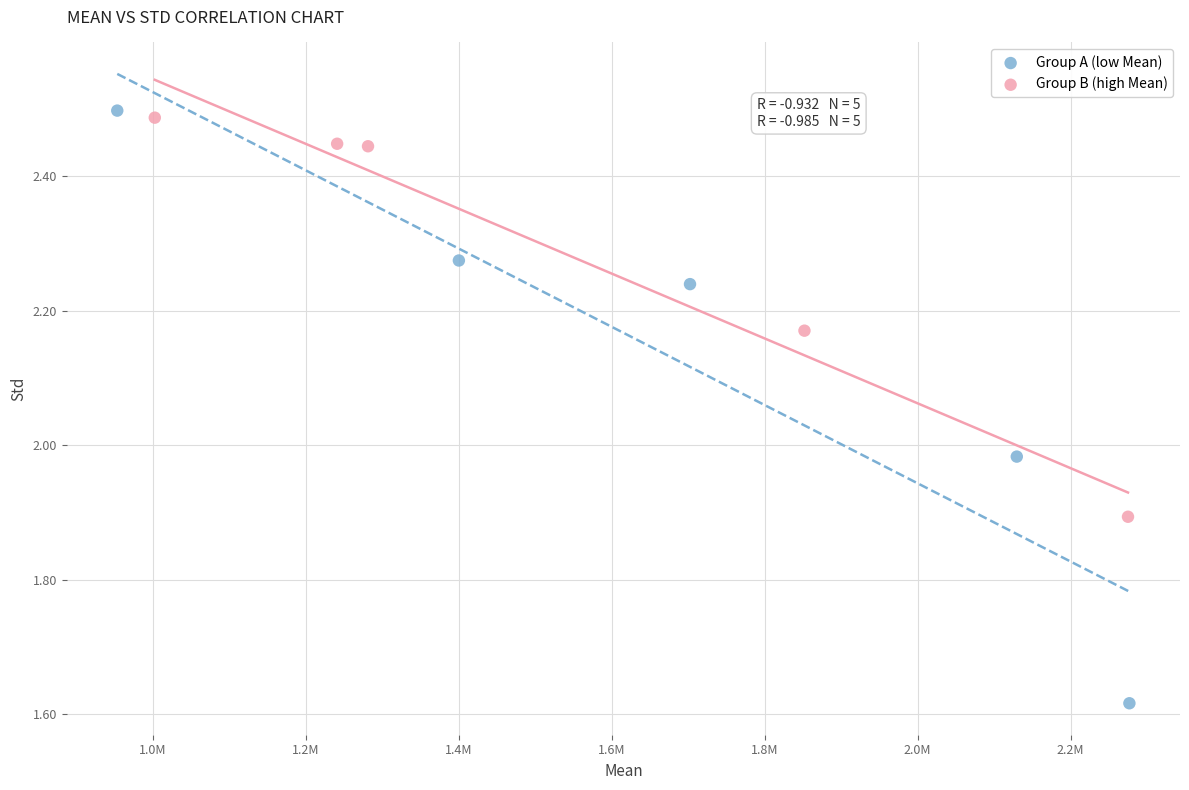

Which series has the largest Y range (max minus min)?

Group A (low Mean)